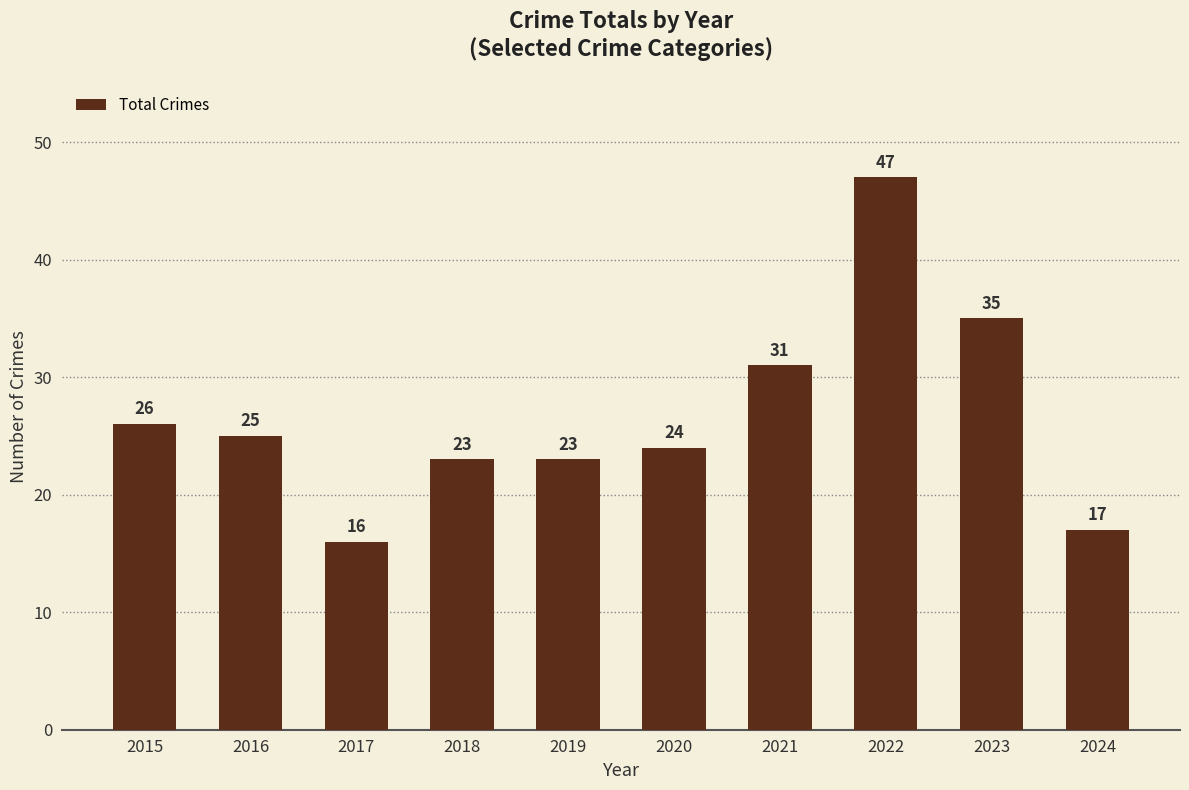

At which label does the data first exceed 25?

2015